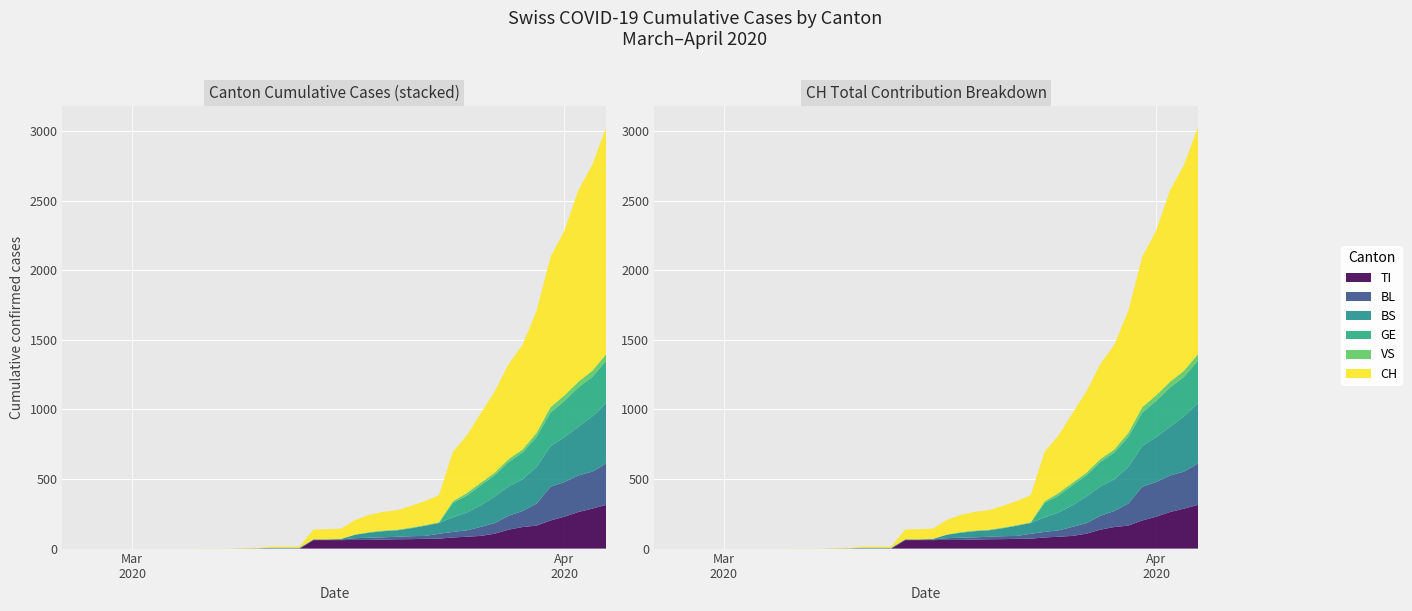

Reading right to left, what are all the values shown in this chart?

TI: 314	287	263	229	202	165	155	136	107	91	85	80	71	70	68	67	65	62	62	61	61	61	0	0	0	0	0	0	0	0	0	0	0	0	0	0	0	0	0	0
BL: 298	266	262	249	242	158	115	100	76	65	46	40	35	21	21	18	16	16	13	5	5	2	2	2	2	2	1	0	0	0	0	0	0	0	0	0	0	0	0	0
BS: 434	397	350	323	292	263	228	211	191	155	128	105	78	73	57	46	44	36	25	4	0	4	4	4	4	0	0	0	0	0	0	0	0	0	0	0	0	0	0	0
GE: 305	284	283	260	241	216	193	175	153	144	122	103	0	0	0	0	0	0	0	0	0	0	0	0	0	0	0	0	0	0	0	0	0	0	0	0	0	0	0	0
VS: 46	44	41	40	39	29	21	21	18	18	18	12	5	5	5	5	5	5	1	0	0	0	0	0	0	0	0	0	0	0	0	0	0	0	0	0	0	0	0	0
CH: 1630	1479	1376	1183	1079	877	752	683	584	499	414	355	194	173	155	140	134	123	105	74	73	70	9	9	8	4	3	1	1	1	0	0	0	0	0	0	0	0	0	0